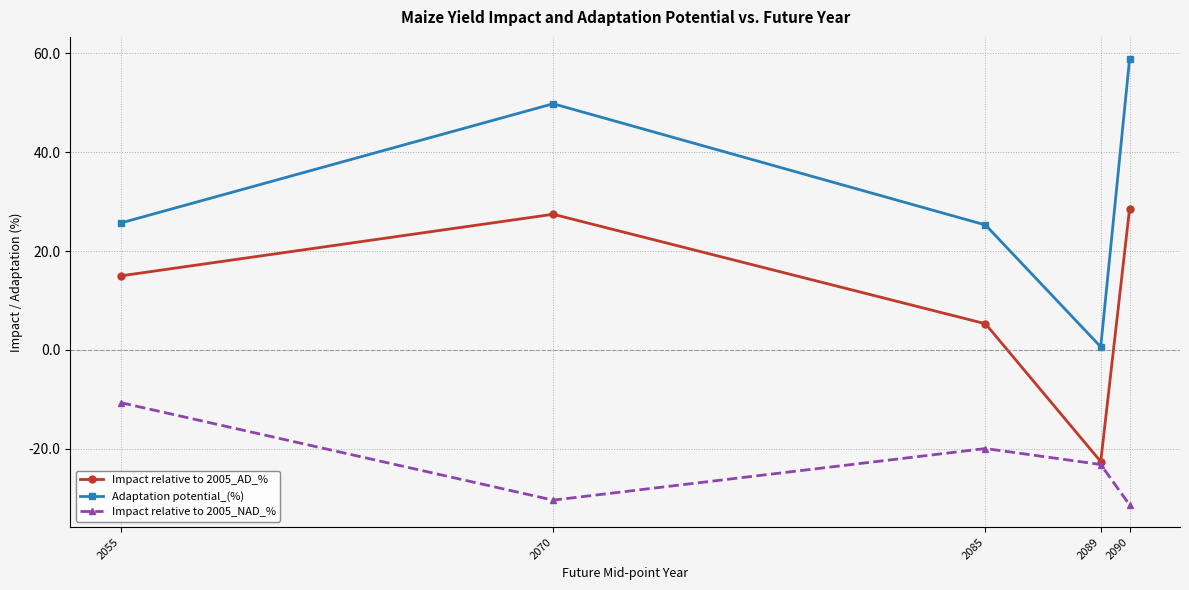

Which series changed the most between 2070 and 2090?

Adaptation potential_(%)